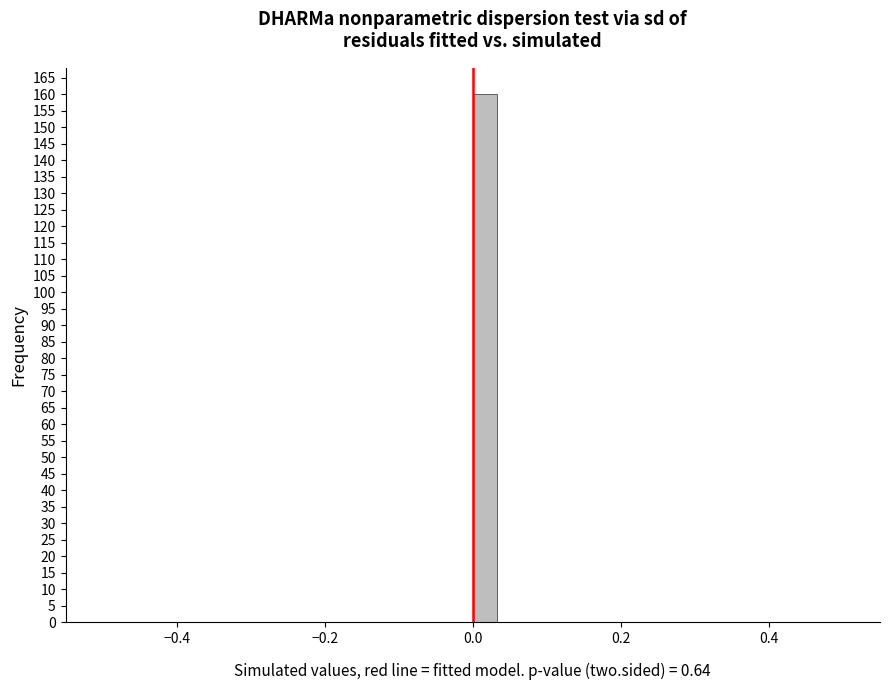

Read against the x-axis, roughly where is the centre of the tallest bar?

0.02